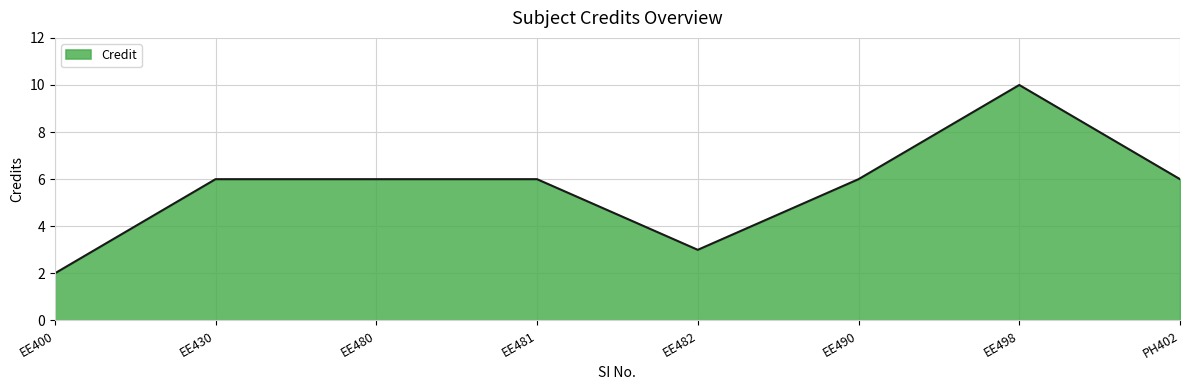

At which category does the chart reach its peak across all series?

EE498